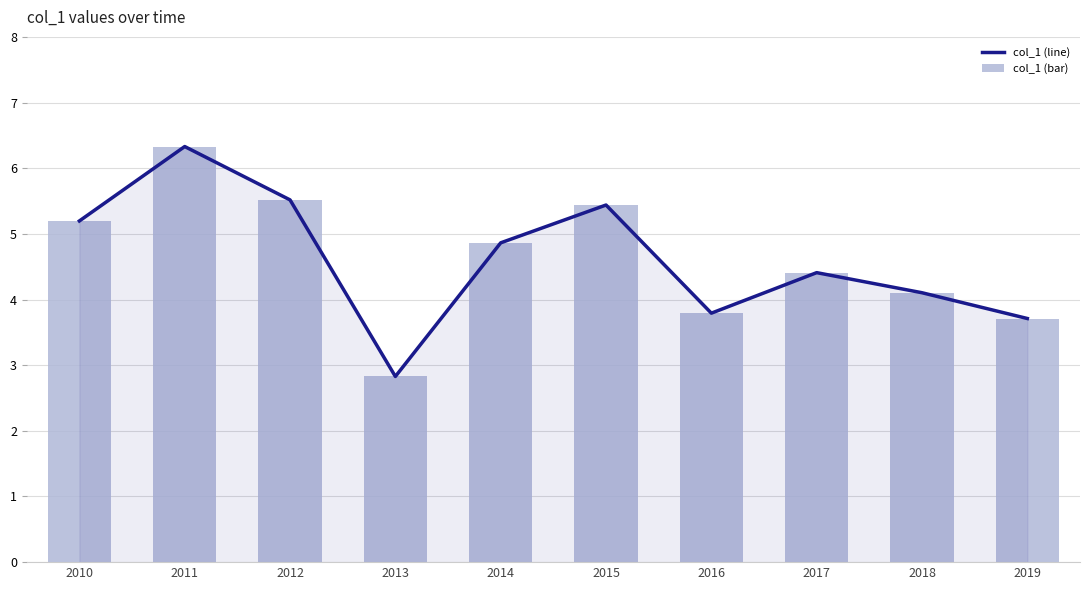

What is the sum of all col_1 (bar) values?

46.2